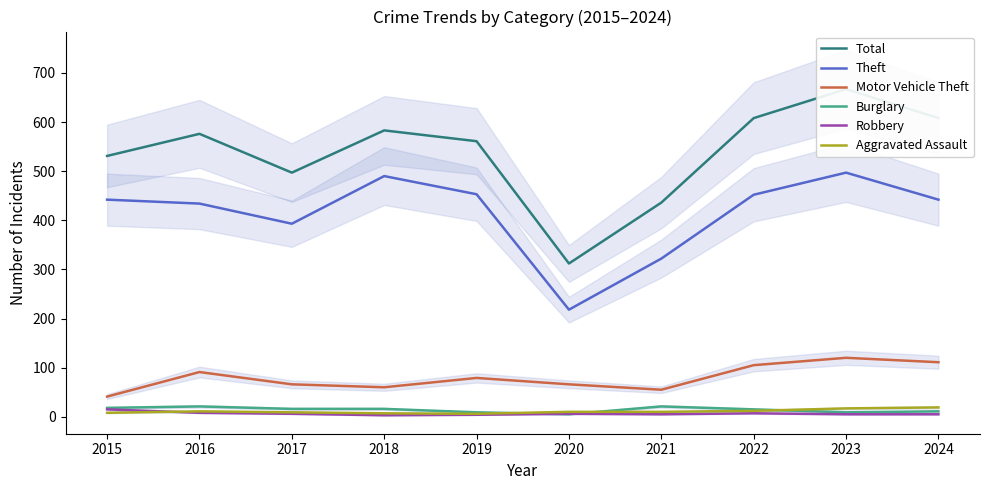

Rank the series by their maximum value, from lowest to highest.

Robbery, Aggravated Assault, Burglary, Motor Vehicle Theft, Theft, Total